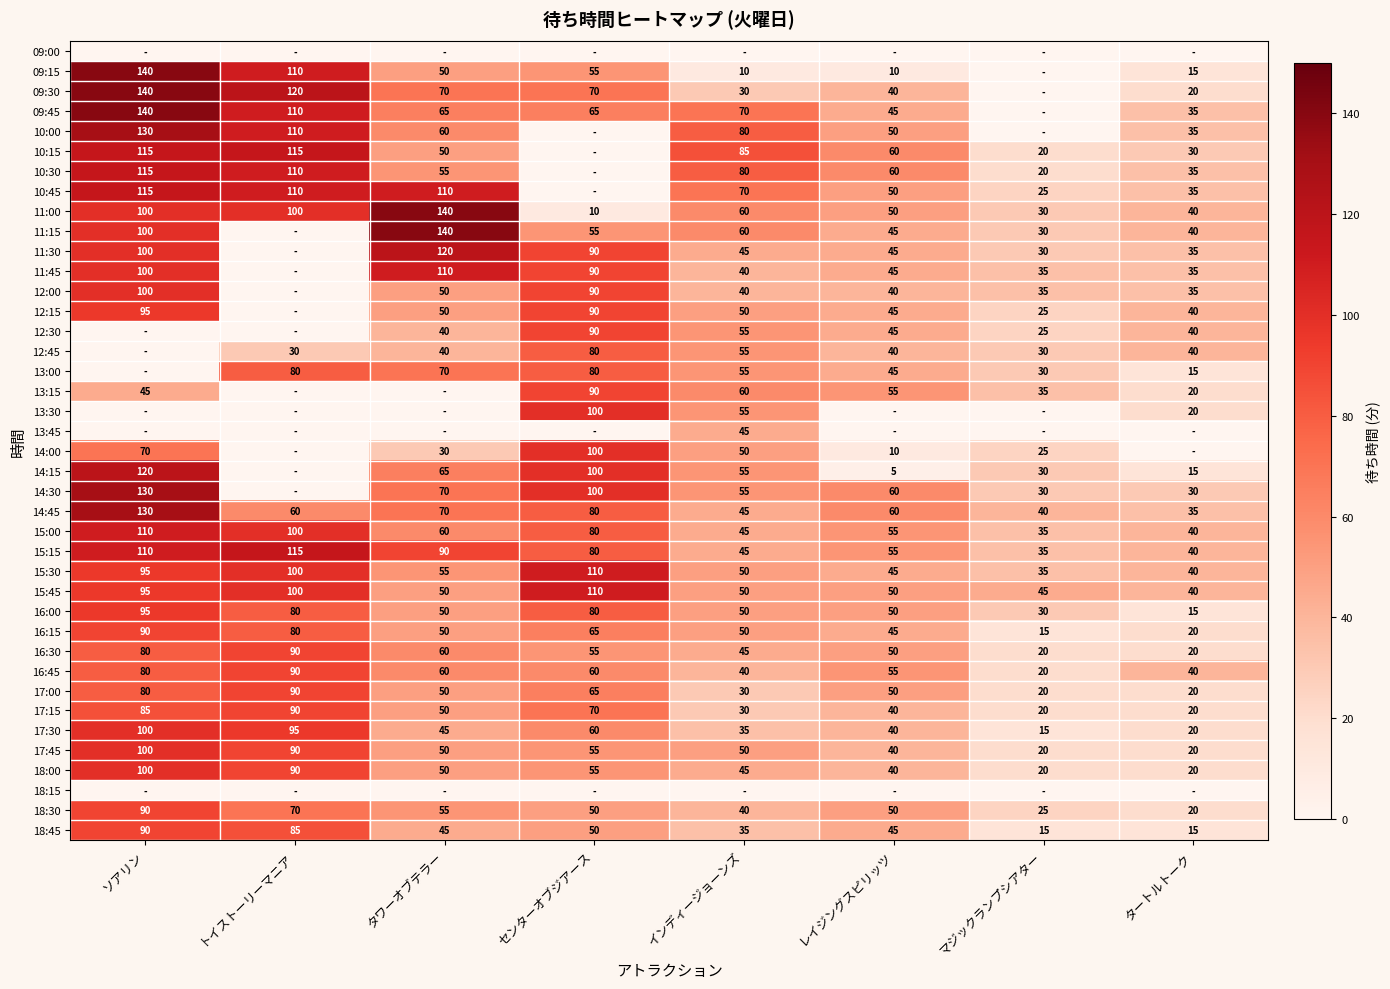

What is the average value of the 17:00 series?

51